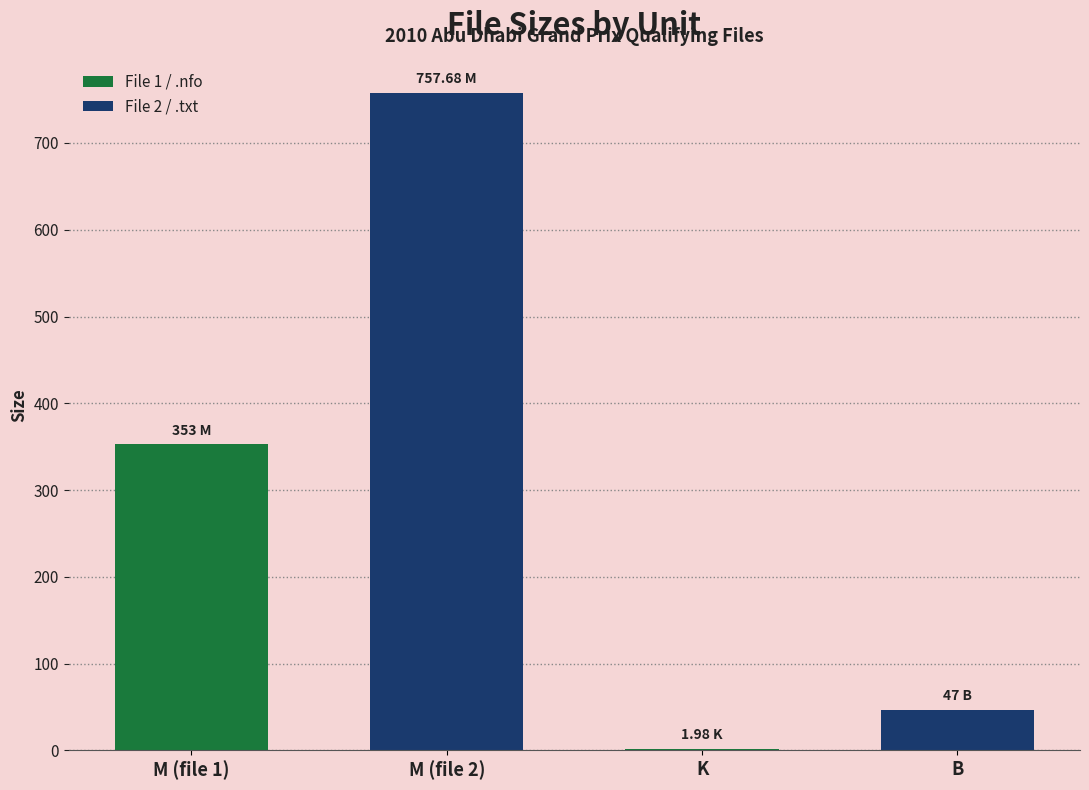

What is the change in value from M (file 1) to M (file 2)?

+404.7